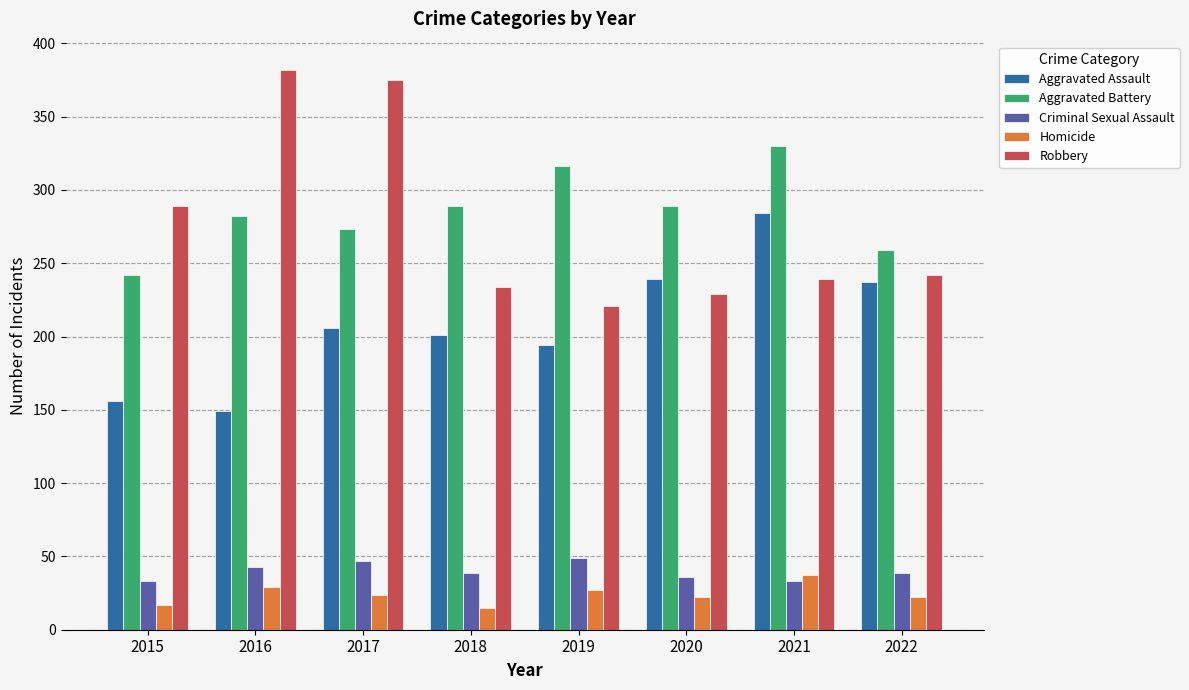

What is the spread (max minus min) of values at 2022?

237